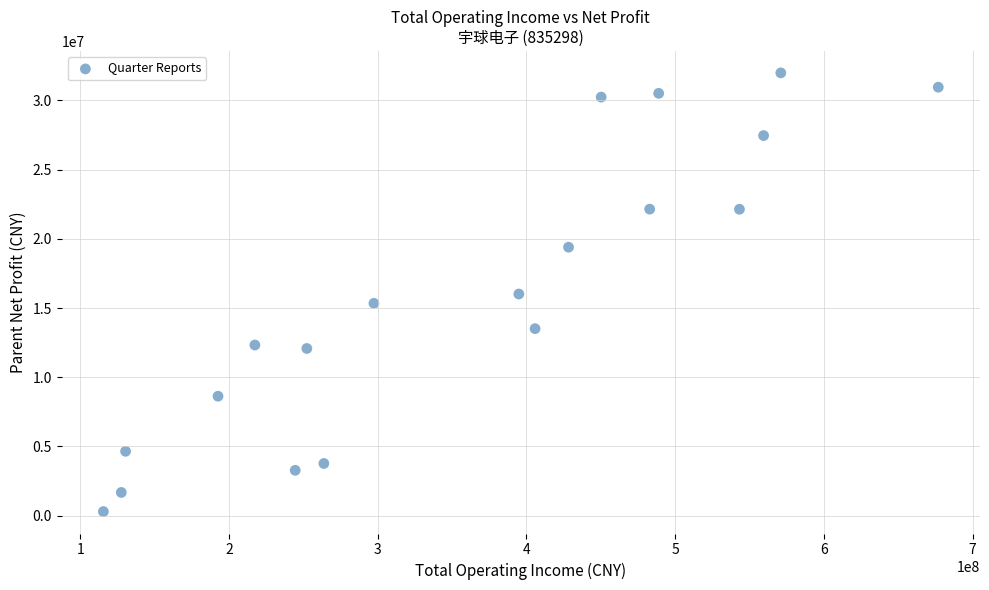

What is the range of X values (max minus min)?

561409574.7